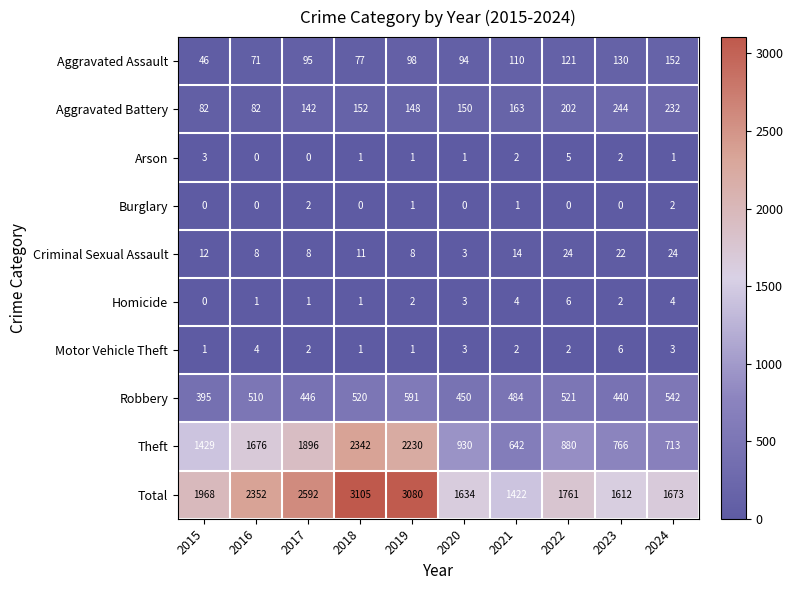

The Burglary series shows 0 at 2016. True or false?

True